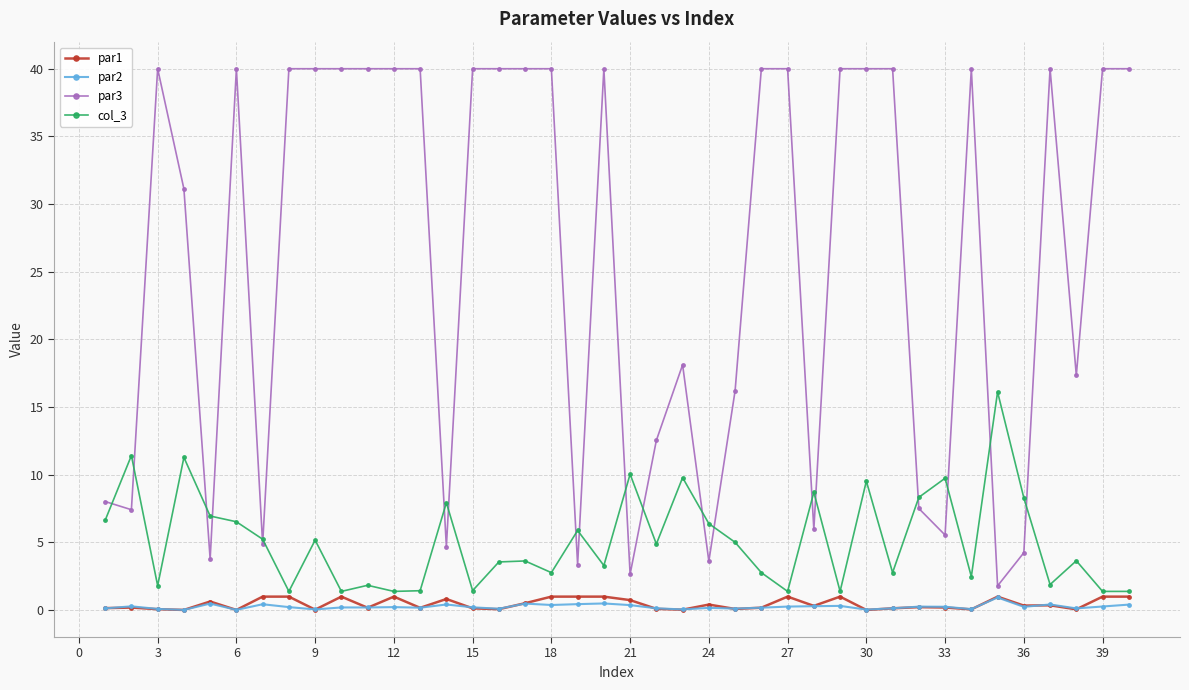

True or false: par3 and col_3 intersect in this chart.

True